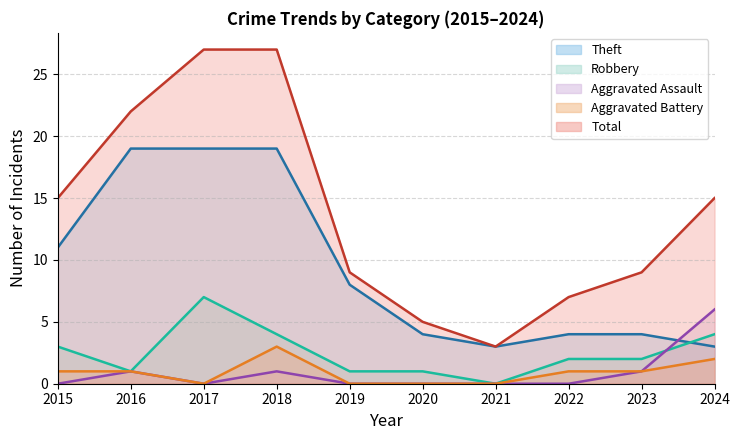

What is the maximum value for Theft?

19